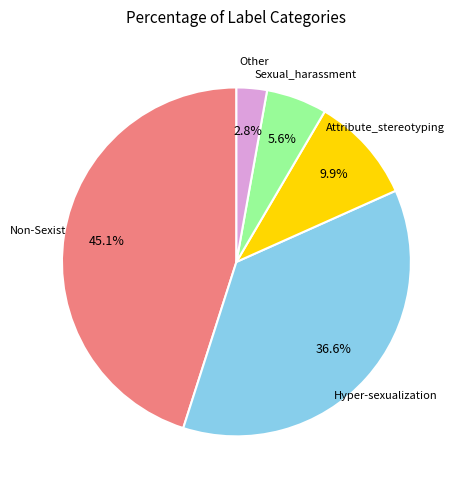

How many segments does this pie chart have?

5